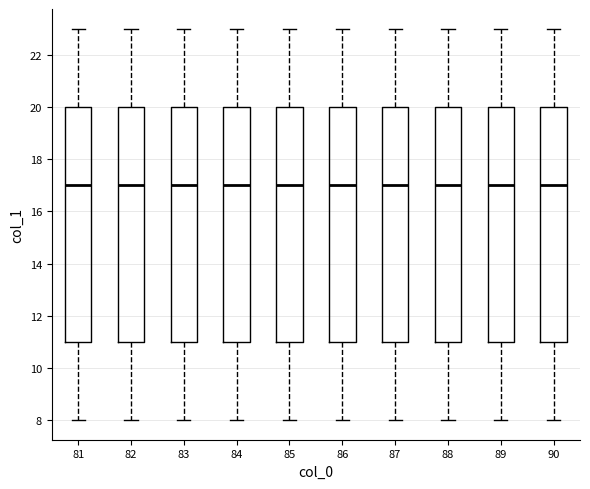

Reading left to right, read every box against the y-axis: the position of its median line, the range the box covers, and the ends of its whiskers. The values are not printed on the chart, so give them approximately, as read against the axis.

81: median 17, box 11 to 20, whiskers 8 to 23
82: median 17, box 11 to 20, whiskers 8 to 23
83: median 17, box 11 to 20, whiskers 8 to 23
84: median 17, box 11 to 20, whiskers 8 to 23
85: median 17, box 11 to 20, whiskers 8 to 23
86: median 17, box 11 to 20, whiskers 8 to 23
87: median 17, box 11 to 20, whiskers 8 to 23
88: median 17, box 11 to 20, whiskers 8 to 23
89: median 17, box 11 to 20, whiskers 8 to 23
90: median 17, box 11 to 20, whiskers 8 to 23